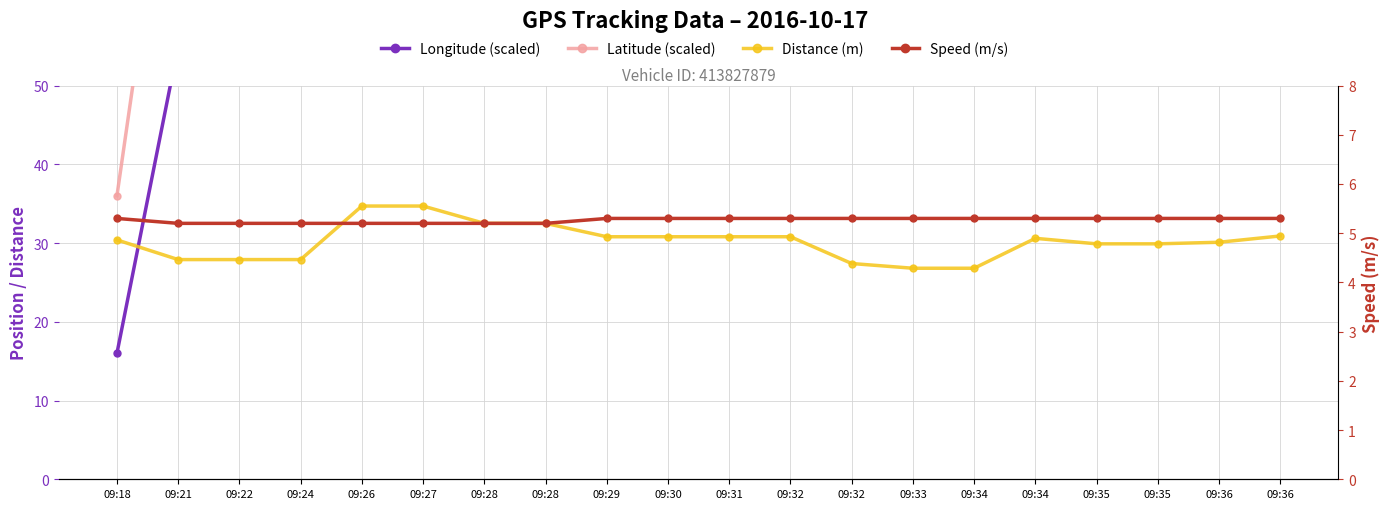

At how many categories does at least one series exceed 34?

20